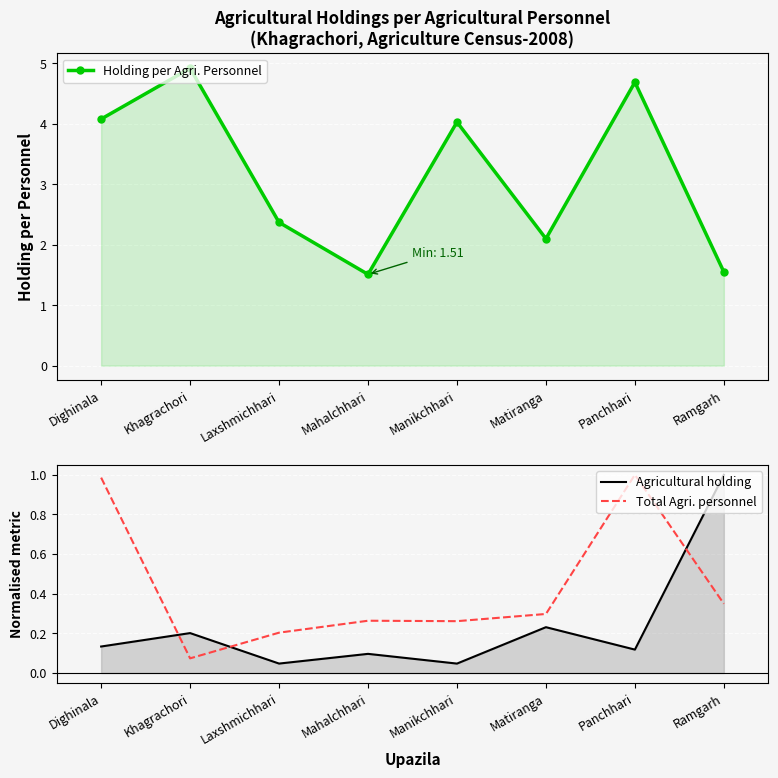

Count the number of data series in this chart.

3